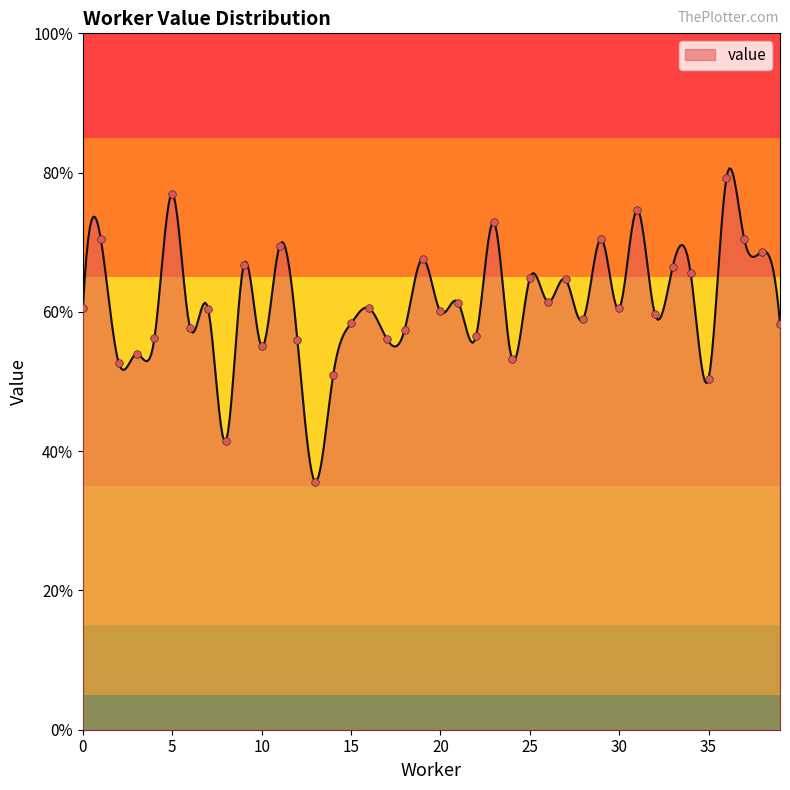

Which has a higher value, 37 or 35?

37